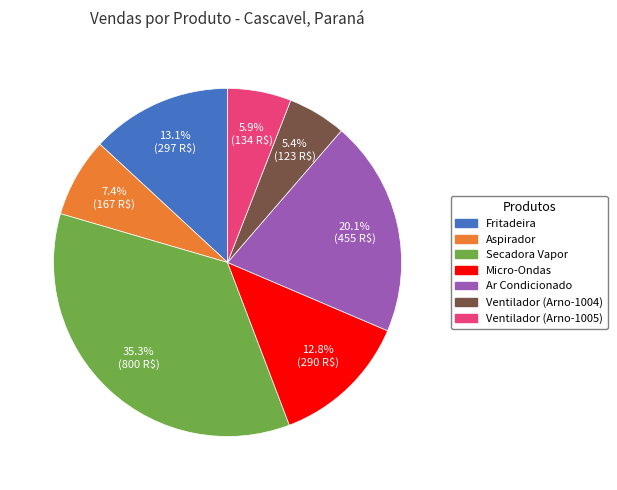

To the nearest percent, what percentage of the pie is Ventilador (Arno-1005)?

6%